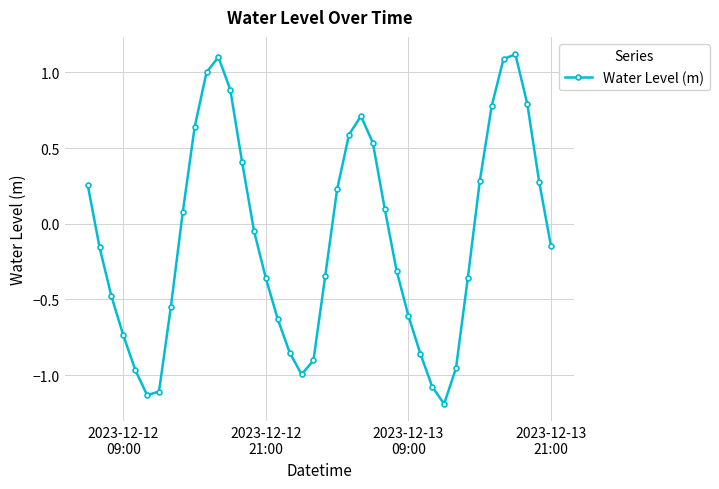

What is the sum of all values?

-3.9